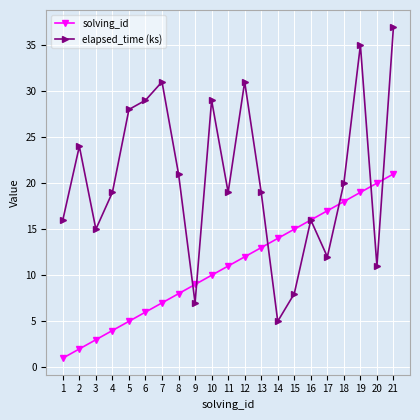

What is the value of the elapsed_time (ks) point at the 10th from the left?

29